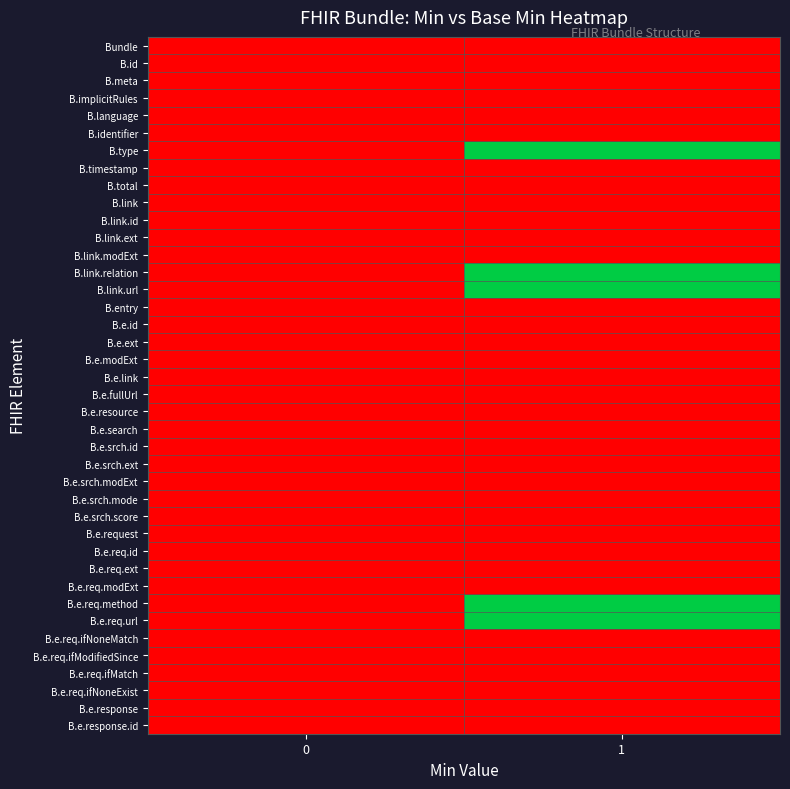

List the series in order of their peak value, lowest first.

Bundle, B.id, B.meta, B.implicitRules, B.language, B.identifier, B.timestamp, B.total, B.link, B.link.id, B.link.ext, B.link.modExt, B.entry, B.e.id, B.e.ext, B.e.modExt, B.e.link, B.e.fullUrl, B.e.resource, B.e.search, B.e.srch.id, B.e.srch.ext, B.e.srch.modExt, B.e.srch.mode, B.e.srch.score, B.e.request, B.e.req.id, B.e.req.ext, B.e.req.modExt, B.e.req.ifNoneMatch, B.e.req.ifModifiedSince, B.e.req.ifMatch, B.e.req.ifNoneExist, B.e.response, B.e.response.id, B.type, B.link.relation, B.link.url, B.e.req.method, B.e.req.url